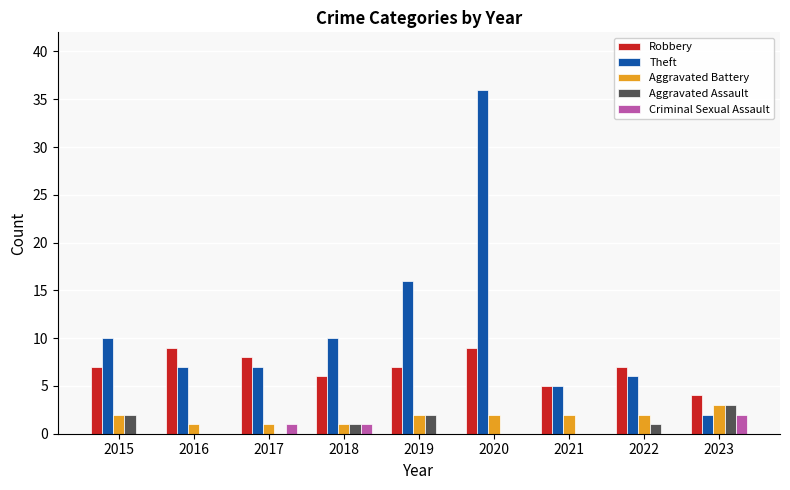

How many groups of bars are there?

9